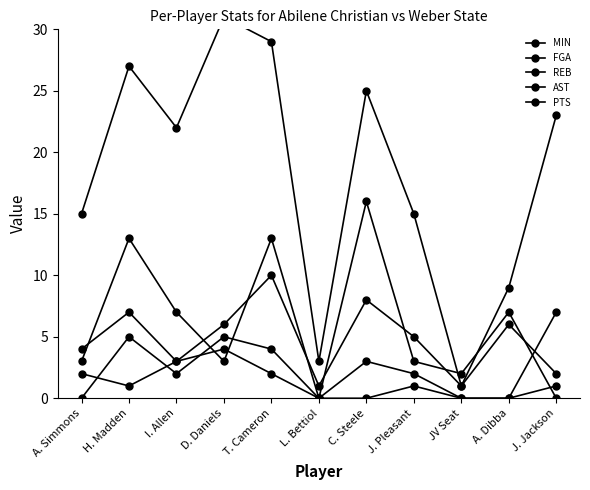

Which category has the lowest value in the PTS series?

L. Bettiol